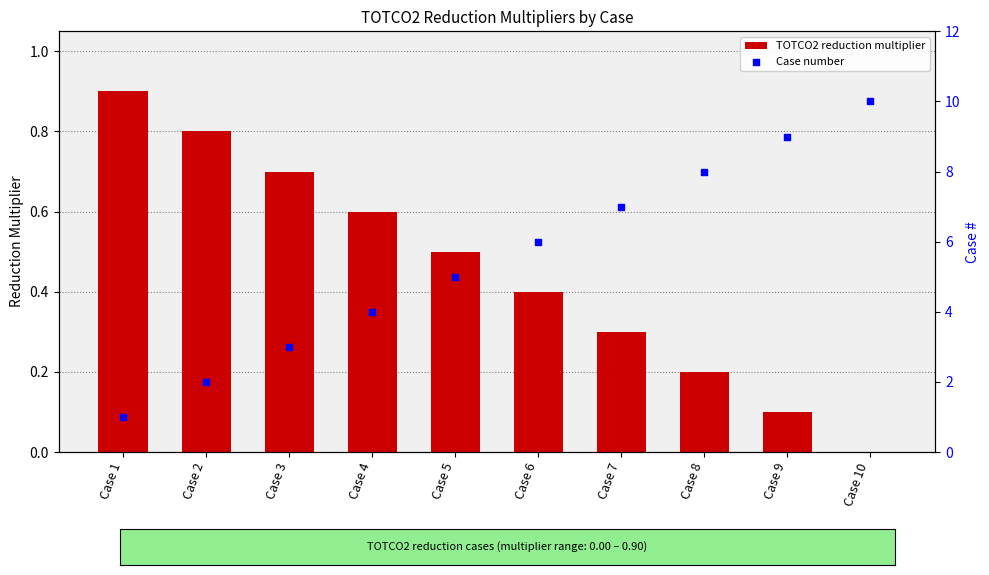

Which series contains the highest Y value?

Case number